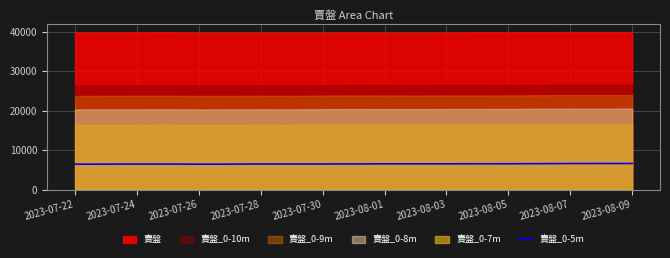

Is it true that the value at 11 is 6535?

True